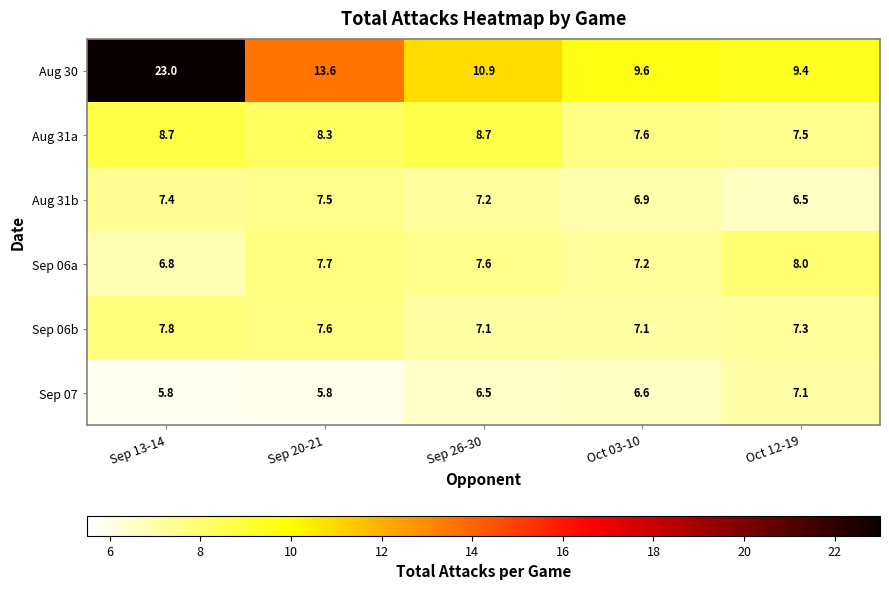

Read the Sep 07 value at Oct 12-19.

7.1